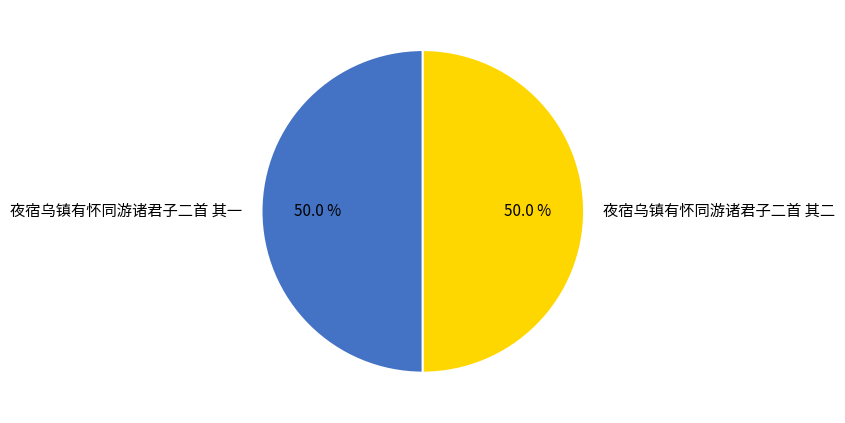

To the nearest percent, what portion does 夜宿乌镇有怀同游诸君子二首 其一 represent?

50%